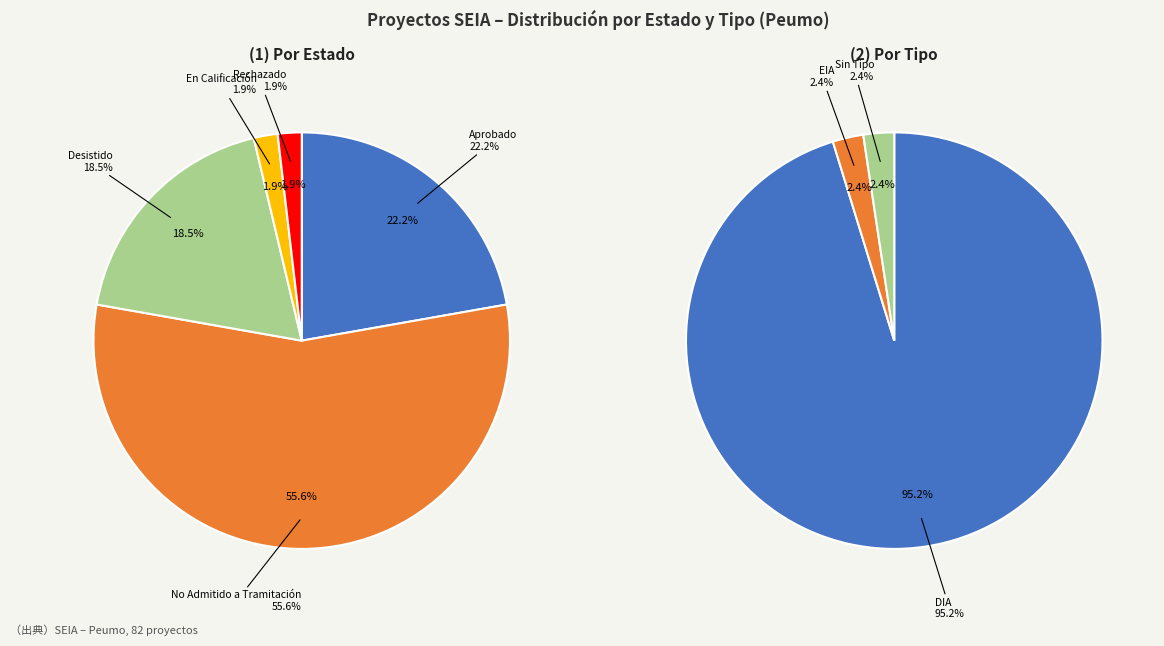

Count the number of slices in the pie.

5